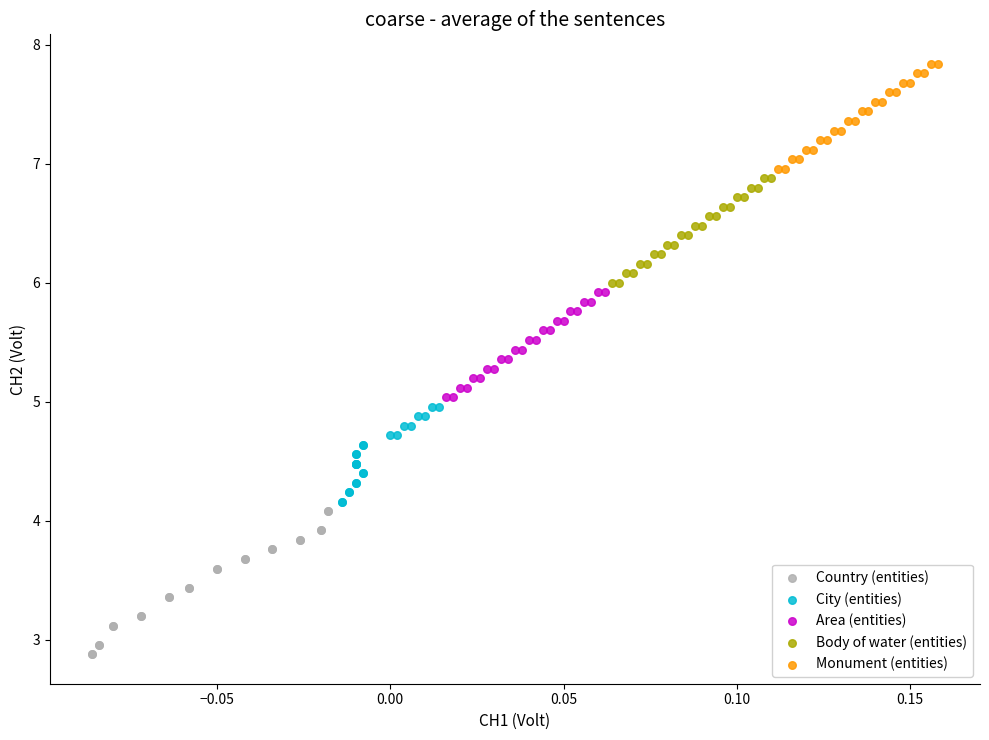

What are all the series names shown in the legend?

Country (entities), City (entities), Area (entities), Body of water (entities), Monument (entities)